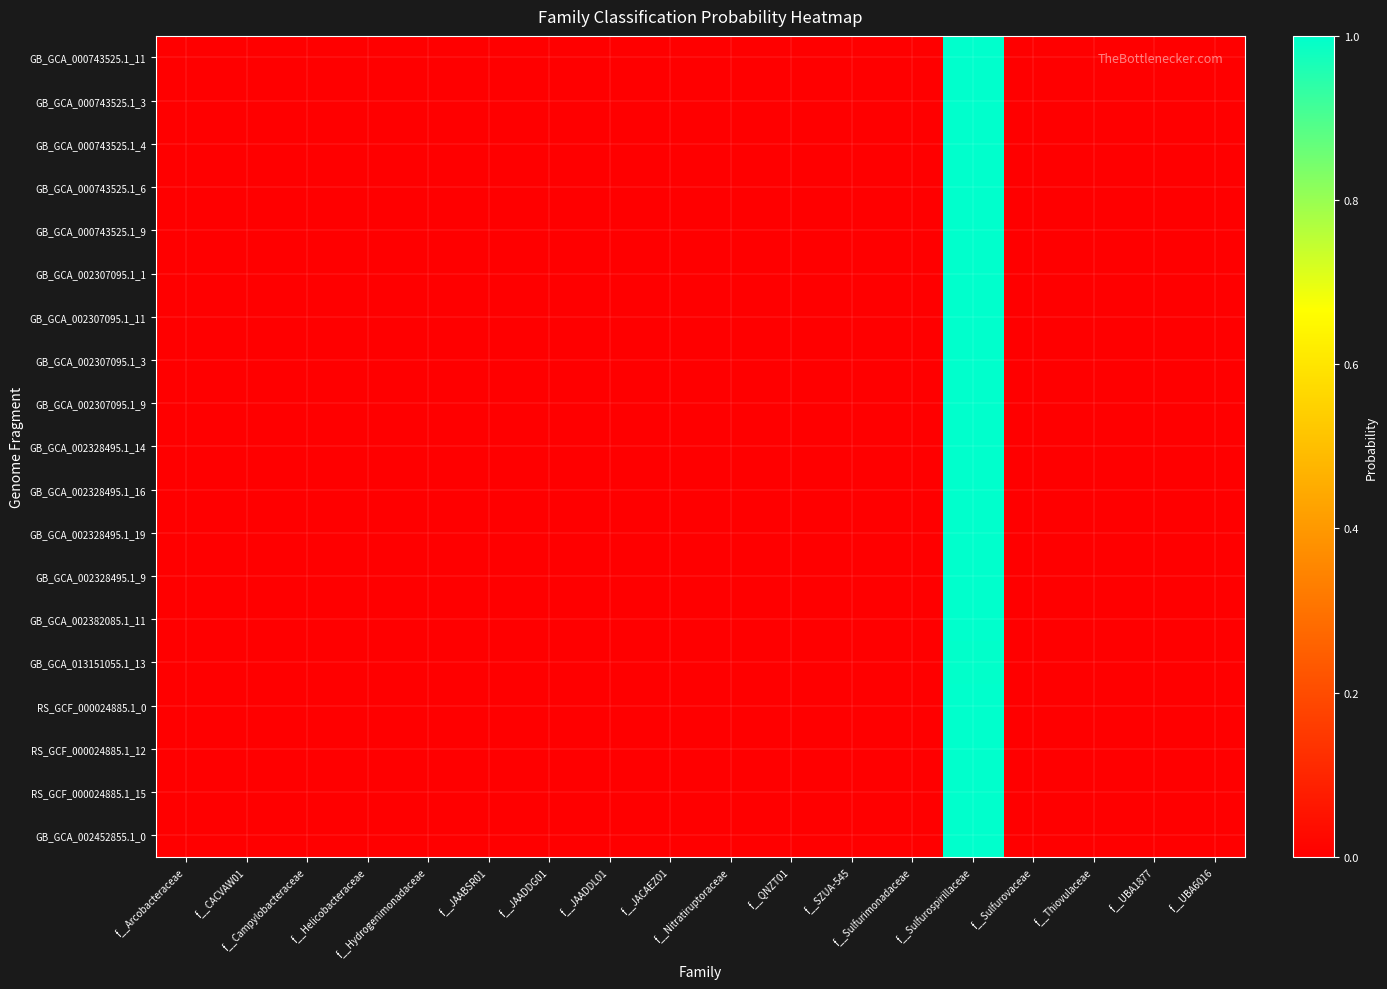

Reading left to right, transcribe all the data shown in this chart.

GB_GCA_000743525.1_11: f__Arcobacteraceae=0.0	f__CACVAW01=0.0	f__Campylobacteraceae=0.0	f__Helicobacteraceae=0.0	f__Hydrogenimonadaceae=0.0	f__JAABSR01=0.0	f__JAADDG01=0.0	f__JAADDL01=0.0	f__JACAEZ01=0.0	f__Nitratiruptoraceae=0.0	f__QNZT01=0.0	f__SZUA-545=0.0	f__Sulfurimonadaceae=0.0	f__Sulfurospirillaceae=1.0	f__Sulfurovaceae=0.0	f__Thiovulaceae=0.0	f__UBA1877=0.0	f__UBA6016=0.0
GB_GCA_000743525.1_3: f__Arcobacteraceae=0.0	f__CACVAW01=0.0	f__Campylobacteraceae=0.0	f__Helicobacteraceae=0.0	f__Hydrogenimonadaceae=0.0	f__JAABSR01=0.0	f__JAADDG01=0.0	f__JAADDL01=0.0	f__JACAEZ01=0.0	f__Nitratiruptoraceae=0.0	f__QNZT01=0.0	f__SZUA-545=0.0	f__Sulfurimonadaceae=0.0	f__Sulfurospirillaceae=1.0	f__Sulfurovaceae=0.0	f__Thiovulaceae=0.0	f__UBA1877=0.0	f__UBA6016=0.0
GB_GCA_000743525.1_4: f__Arcobacteraceae=0.0	f__CACVAW01=0.0	f__Campylobacteraceae=0.0	f__Helicobacteraceae=0.0	f__Hydrogenimonadaceae=0.0	f__JAABSR01=0.0	f__JAADDG01=0.0	f__JAADDL01=0.0	f__JACAEZ01=0.0	f__Nitratiruptoraceae=0.0	f__QNZT01=0.0	f__SZUA-545=0.0	f__Sulfurimonadaceae=0.0	f__Sulfurospirillaceae=1.0	f__Sulfurovaceae=0.0	f__Thiovulaceae=0.0	f__UBA1877=0.0	f__UBA6016=0.0
GB_GCA_000743525.1_6: f__Arcobacteraceae=0.0	f__CACVAW01=0.0	f__Campylobacteraceae=0.0	f__Helicobacteraceae=0.0	f__Hydrogenimonadaceae=0.0	f__JAABSR01=0.0	f__JAADDG01=0.0	f__JAADDL01=0.0	f__JACAEZ01=0.0	f__Nitratiruptoraceae=0.0	f__QNZT01=0.0	f__SZUA-545=0.0	f__Sulfurimonadaceae=0.0	f__Sulfurospirillaceae=1.0	f__Sulfurovaceae=0.0	f__Thiovulaceae=0.0	f__UBA1877=0.0	f__UBA6016=0.0
GB_GCA_000743525.1_9: f__Arcobacteraceae=0.0	f__CACVAW01=0.0	f__Campylobacteraceae=0.0	f__Helicobacteraceae=0.0	f__Hydrogenimonadaceae=0.0	f__JAABSR01=0.0	f__JAADDG01=0.0	f__JAADDL01=0.0	f__JACAEZ01=0.0	f__Nitratiruptoraceae=0.0	f__QNZT01=0.0	f__SZUA-545=0.0	f__Sulfurimonadaceae=0.0	f__Sulfurospirillaceae=1.0	f__Sulfurovaceae=0.0	f__Thiovulaceae=0.0	f__UBA1877=0.0	f__UBA6016=0.0
GB_GCA_002307095.1_1: f__Arcobacteraceae=0.0	f__CACVAW01=0.0	f__Campylobacteraceae=0.0	f__Helicobacteraceae=0.0	f__Hydrogenimonadaceae=0.0	f__JAABSR01=0.0	f__JAADDG01=0.0	f__JAADDL01=0.0	f__JACAEZ01=0.0	f__Nitratiruptoraceae=0.0	f__QNZT01=0.0	f__SZUA-545=0.0	f__Sulfurimonadaceae=0.0	f__Sulfurospirillaceae=1.0	f__Sulfurovaceae=0.0	f__Thiovulaceae=0.0	f__UBA1877=0.0	f__UBA6016=0.0
GB_GCA_002307095.1_11: f__Arcobacteraceae=0.0	f__CACVAW01=0.0	f__Campylobacteraceae=0.0	f__Helicobacteraceae=0.0	f__Hydrogenimonadaceae=0.0	f__JAABSR01=0.0	f__JAADDG01=0.0	f__JAADDL01=0.0	f__JACAEZ01=0.0	f__Nitratiruptoraceae=0.0	f__QNZT01=0.0	f__SZUA-545=0.0	f__Sulfurimonadaceae=0.0	f__Sulfurospirillaceae=1.0	f__Sulfurovaceae=0.0	f__Thiovulaceae=0.0	f__UBA1877=0.0	f__UBA6016=0.0
GB_GCA_002307095.1_3: f__Arcobacteraceae=0.0	f__CACVAW01=0.0	f__Campylobacteraceae=0.0	f__Helicobacteraceae=0.0	f__Hydrogenimonadaceae=0.0	f__JAABSR01=0.0	f__JAADDG01=0.0	f__JAADDL01=0.0	f__JACAEZ01=0.0	f__Nitratiruptoraceae=0.0	f__QNZT01=0.0	f__SZUA-545=0.0	f__Sulfurimonadaceae=0.0	f__Sulfurospirillaceae=1.0	f__Sulfurovaceae=0.0	f__Thiovulaceae=0.0	f__UBA1877=0.0	f__UBA6016=0.0
GB_GCA_002307095.1_9: f__Arcobacteraceae=0.0	f__CACVAW01=0.0	f__Campylobacteraceae=0.0	f__Helicobacteraceae=0.0	f__Hydrogenimonadaceae=0.0	f__JAABSR01=0.0	f__JAADDG01=0.0	f__JAADDL01=0.0	f__JACAEZ01=0.0	f__Nitratiruptoraceae=0.0	f__QNZT01=0.0	f__SZUA-545=0.0	f__Sulfurimonadaceae=0.0	f__Sulfurospirillaceae=1.0	f__Sulfurovaceae=0.0	f__Thiovulaceae=0.0	f__UBA1877=0.0	f__UBA6016=0.0
GB_GCA_002328495.1_14: f__Arcobacteraceae=0.0	f__CACVAW01=0.0	f__Campylobacteraceae=0.0	f__Helicobacteraceae=0.0	f__Hydrogenimonadaceae=0.0	f__JAABSR01=0.0	f__JAADDG01=0.0	f__JAADDL01=0.0	f__JACAEZ01=0.0	f__Nitratiruptoraceae=0.0	f__QNZT01=0.0	f__SZUA-545=0.0	f__Sulfurimonadaceae=0.0	f__Sulfurospirillaceae=1.0	f__Sulfurovaceae=0.0	f__Thiovulaceae=0.0	f__UBA1877=0.0	f__UBA6016=0.0
GB_GCA_002328495.1_16: f__Arcobacteraceae=0.0	f__CACVAW01=0.0	f__Campylobacteraceae=0.0	f__Helicobacteraceae=0.0	f__Hydrogenimonadaceae=0.0	f__JAABSR01=0.0	f__JAADDG01=0.0	f__JAADDL01=0.0	f__JACAEZ01=0.0	f__Nitratiruptoraceae=0.0	f__QNZT01=0.0	f__SZUA-545=0.0	f__Sulfurimonadaceae=0.0	f__Sulfurospirillaceae=1.0	f__Sulfurovaceae=0.0	f__Thiovulaceae=0.0	f__UBA1877=0.0	f__UBA6016=0.0
GB_GCA_002328495.1_19: f__Arcobacteraceae=0.0	f__CACVAW01=0.0	f__Campylobacteraceae=0.0	f__Helicobacteraceae=0.0	f__Hydrogenimonadaceae=0.0	f__JAABSR01=0.0	f__JAADDG01=0.0	f__JAADDL01=0.0	f__JACAEZ01=0.0	f__Nitratiruptoraceae=0.0	f__QNZT01=0.0	f__SZUA-545=0.0	f__Sulfurimonadaceae=0.0	f__Sulfurospirillaceae=1.0	f__Sulfurovaceae=0.0	f__Thiovulaceae=0.0	f__UBA1877=0.0	f__UBA6016=0.0
GB_GCA_002328495.1_9: f__Arcobacteraceae=0.0	f__CACVAW01=0.0	f__Campylobacteraceae=0.0	f__Helicobacteraceae=0.0	f__Hydrogenimonadaceae=0.0	f__JAABSR01=0.0	f__JAADDG01=0.0	f__JAADDL01=0.0	f__JACAEZ01=0.0	f__Nitratiruptoraceae=0.0	f__QNZT01=0.0	f__SZUA-545=0.0	f__Sulfurimonadaceae=0.0	f__Sulfurospirillaceae=1.0	f__Sulfurovaceae=0.0	f__Thiovulaceae=0.0	f__UBA1877=0.0	f__UBA6016=0.0
GB_GCA_002382085.1_11: f__Arcobacteraceae=0.0	f__CACVAW01=0.0	f__Campylobacteraceae=0.0	f__Helicobacteraceae=0.0	f__Hydrogenimonadaceae=0.0	f__JAABSR01=0.0	f__JAADDG01=0.0	f__JAADDL01=0.0	f__JACAEZ01=0.0	f__Nitratiruptoraceae=0.0	f__QNZT01=0.0	f__SZUA-545=0.0	f__Sulfurimonadaceae=0.0	f__Sulfurospirillaceae=1.0	f__Sulfurovaceae=0.0	f__Thiovulaceae=0.0	f__UBA1877=0.0	f__UBA6016=0.0
GB_GCA_013151055.1_13: f__Arcobacteraceae=0.0	f__CACVAW01=0.0	f__Campylobacteraceae=0.0	f__Helicobacteraceae=0.0	f__Hydrogenimonadaceae=0.0	f__JAABSR01=0.0	f__JAADDG01=0.0	f__JAADDL01=0.0	f__JACAEZ01=0.0	f__Nitratiruptoraceae=0.0	f__QNZT01=0.0	f__SZUA-545=0.0	f__Sulfurimonadaceae=0.0	f__Sulfurospirillaceae=1.0	f__Sulfurovaceae=0.0	f__Thiovulaceae=0.0	f__UBA1877=0.0	f__UBA6016=0.0
RS_GCF_000024885.1_0: f__Arcobacteraceae=0.0	f__CACVAW01=0.0	f__Campylobacteraceae=0.0	f__Helicobacteraceae=0.0	f__Hydrogenimonadaceae=0.0	f__JAABSR01=0.0	f__JAADDG01=0.0	f__JAADDL01=0.0	f__JACAEZ01=0.0	f__Nitratiruptoraceae=0.0	f__QNZT01=0.0	f__SZUA-545=0.0	f__Sulfurimonadaceae=0.0	f__Sulfurospirillaceae=1.0	f__Sulfurovaceae=0.0	f__Thiovulaceae=0.0	f__UBA1877=0.0	f__UBA6016=0.0
RS_GCF_000024885.1_12: f__Arcobacteraceae=0.0	f__CACVAW01=0.0	f__Campylobacteraceae=0.0	f__Helicobacteraceae=0.0	f__Hydrogenimonadaceae=0.0	f__JAABSR01=0.0	f__JAADDG01=0.0	f__JAADDL01=0.0	f__JACAEZ01=0.0	f__Nitratiruptoraceae=0.0	f__QNZT01=0.0	f__SZUA-545=0.0	f__Sulfurimonadaceae=0.0	f__Sulfurospirillaceae=1.0	f__Sulfurovaceae=0.0	f__Thiovulaceae=0.0	f__UBA1877=0.0	f__UBA6016=0.0
RS_GCF_000024885.1_15: f__Arcobacteraceae=0.0	f__CACVAW01=0.0	f__Campylobacteraceae=0.0	f__Helicobacteraceae=0.0	f__Hydrogenimonadaceae=0.0	f__JAABSR01=0.0	f__JAADDG01=0.0	f__JAADDL01=0.0	f__JACAEZ01=0.0	f__Nitratiruptoraceae=0.0	f__QNZT01=0.0	f__SZUA-545=0.0	f__Sulfurimonadaceae=0.0	f__Sulfurospirillaceae=1.0	f__Sulfurovaceae=0.0	f__Thiovulaceae=0.0	f__UBA1877=0.0	f__UBA6016=0.0
GB_GCA_002452855.1_0: f__Arcobacteraceae=0.0	f__CACVAW01=0.0	f__Campylobacteraceae=0.0	f__Helicobacteraceae=0.0	f__Hydrogenimonadaceae=0.0	f__JAABSR01=0.0	f__JAADDG01=0.0	f__JAADDL01=0.0	f__JACAEZ01=0.0	f__Nitratiruptoraceae=0.0	f__QNZT01=0.0	f__SZUA-545=0.0	f__Sulfurimonadaceae=0.0	f__Sulfurospirillaceae=1.0	f__Sulfurovaceae=0.0	f__Thiovulaceae=0.0	f__UBA1877=0.0	f__UBA6016=0.0